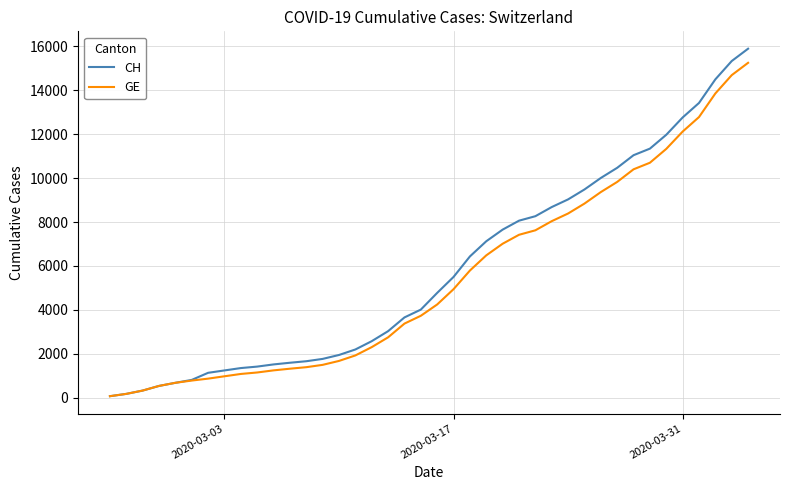

Which series has the widest spread of values?

CH